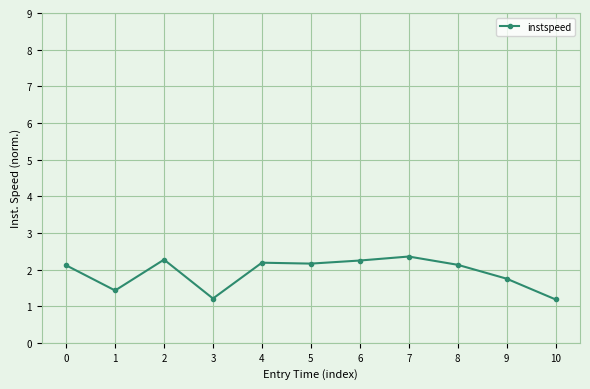

What is the change in value from 0 to 7?

+0.2